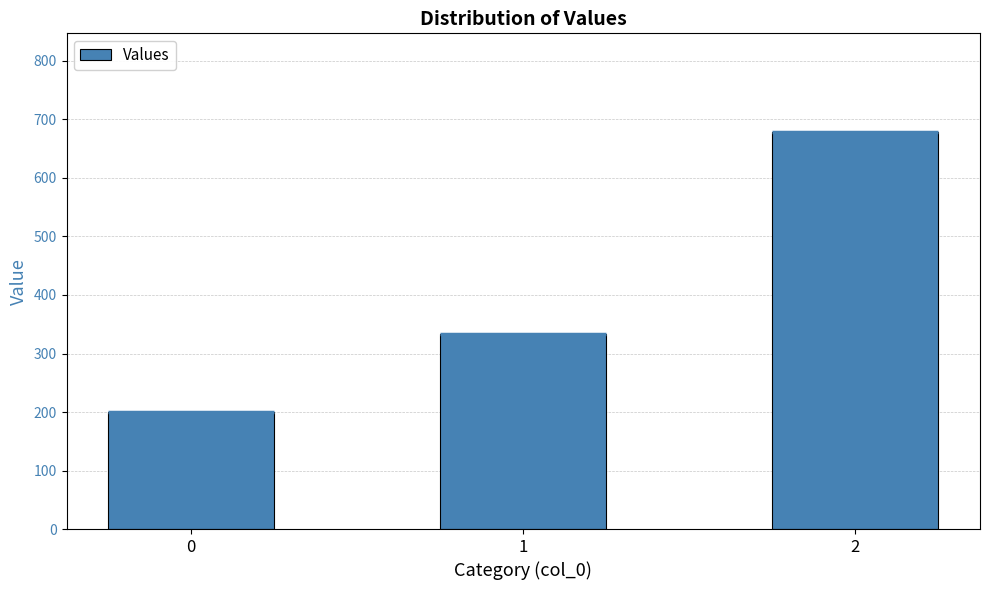

Reading left to right, what are all the values shown in this chart?

200.0	333.3	677.8